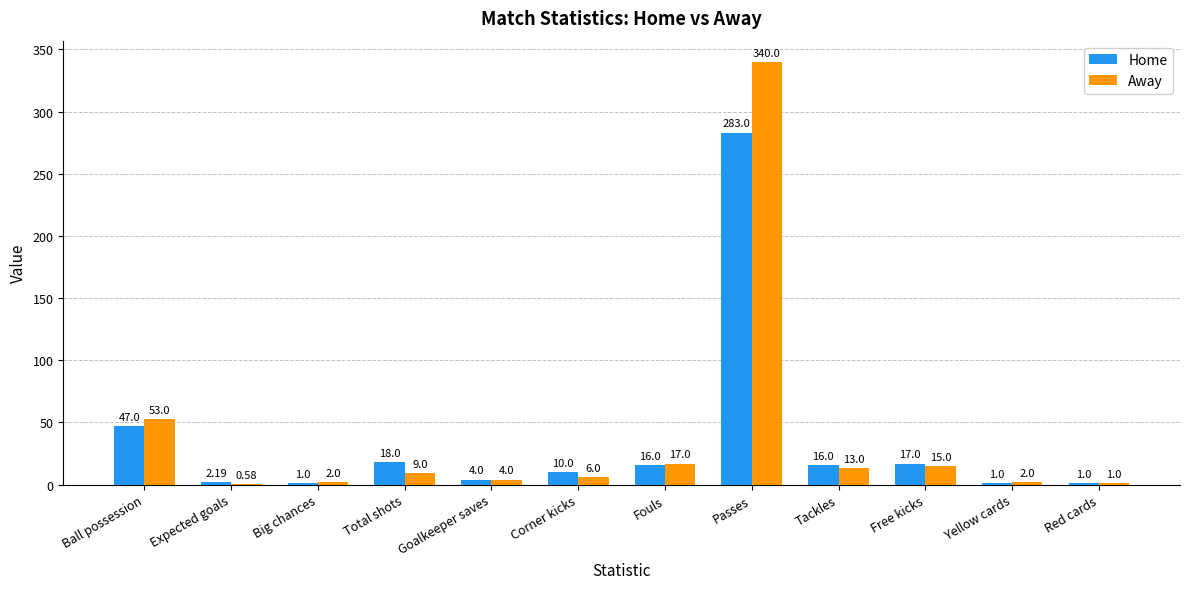

What is the difference between the Away values at Free kicks and Big chances?

13.0